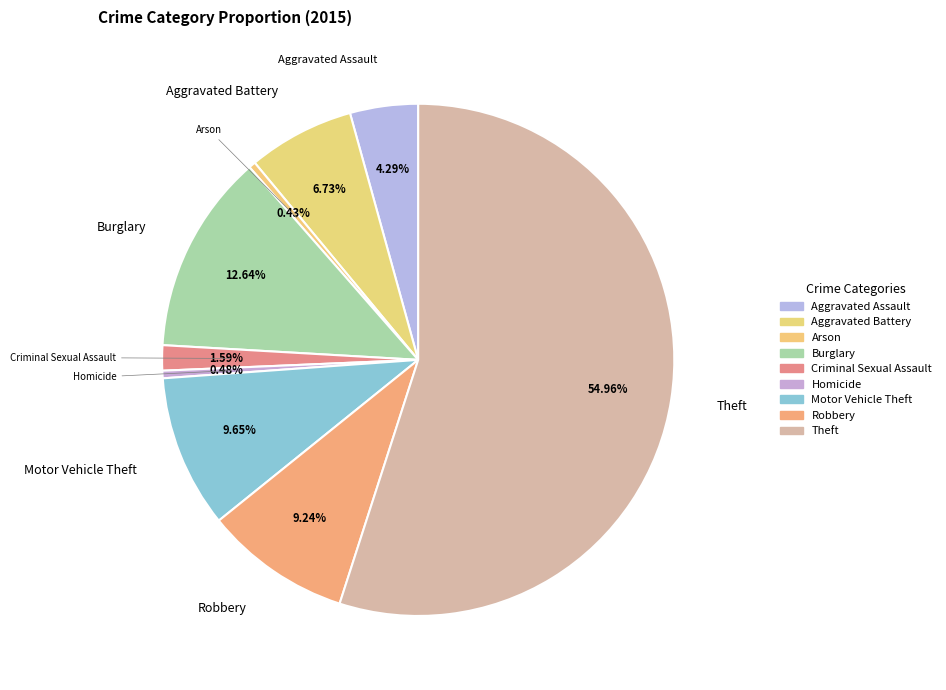

To the nearest percent, what is the difference between the Theft and Robbery slice percentages?

46%